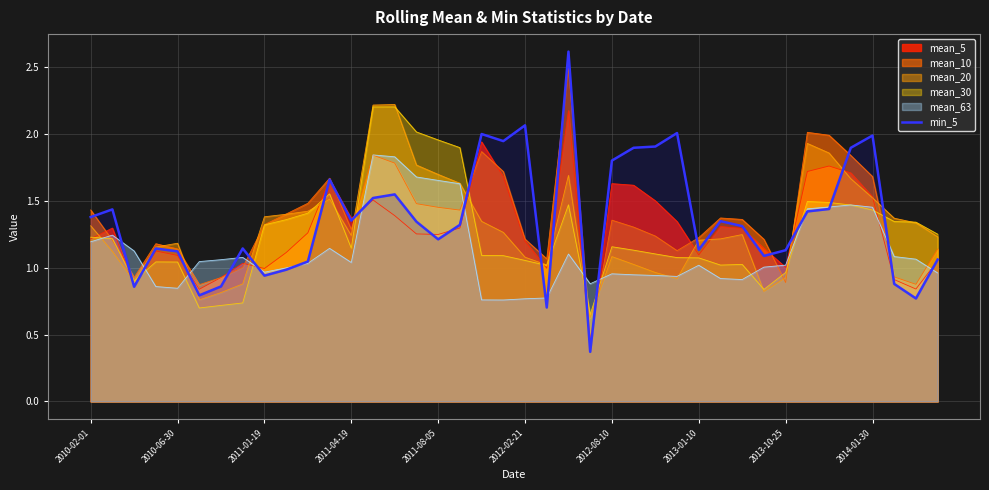

What is the difference between the second highest and second lowest values?

1.4